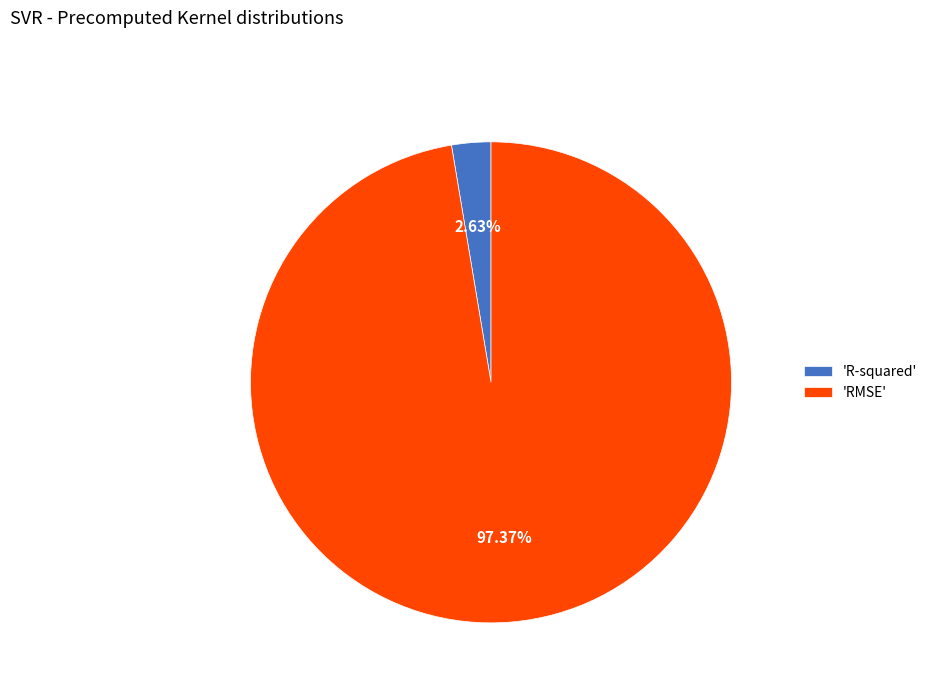

How many segments does this pie chart have?

2